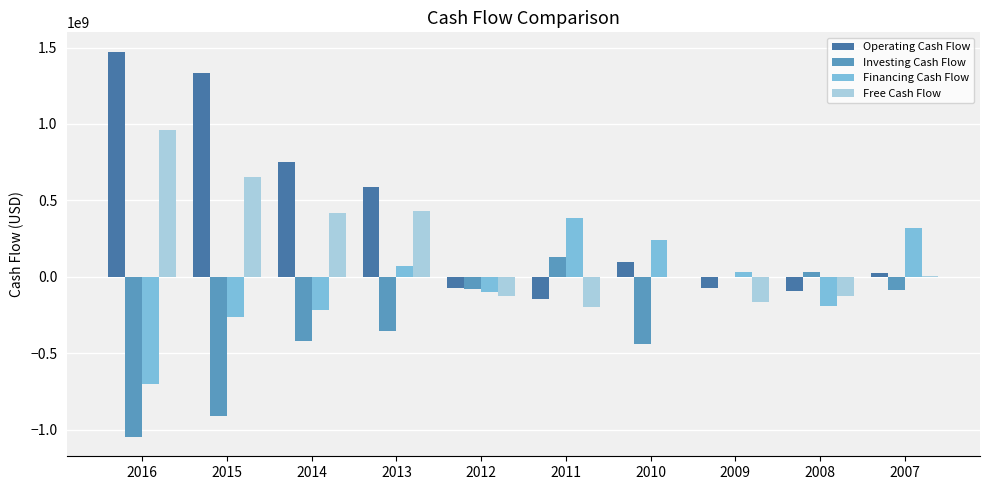

What is the maximum value for Operating Cash Flow?

1473396000